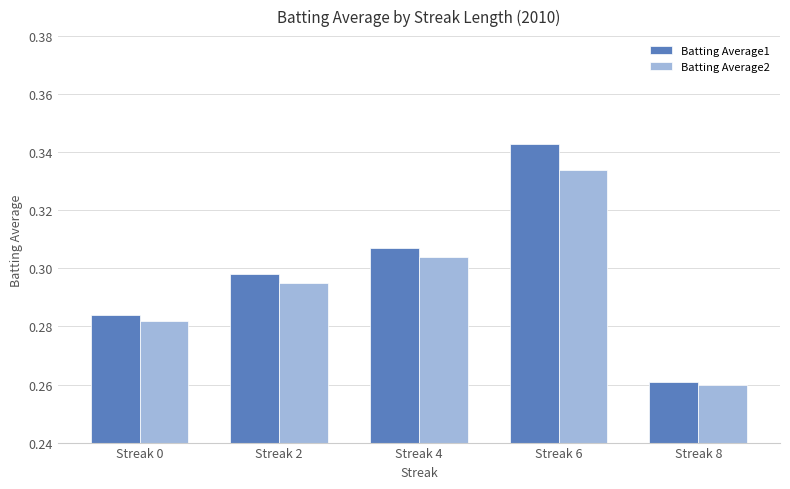

List the series in order of their peak value, highest first.

Batting Average1, Batting Average2